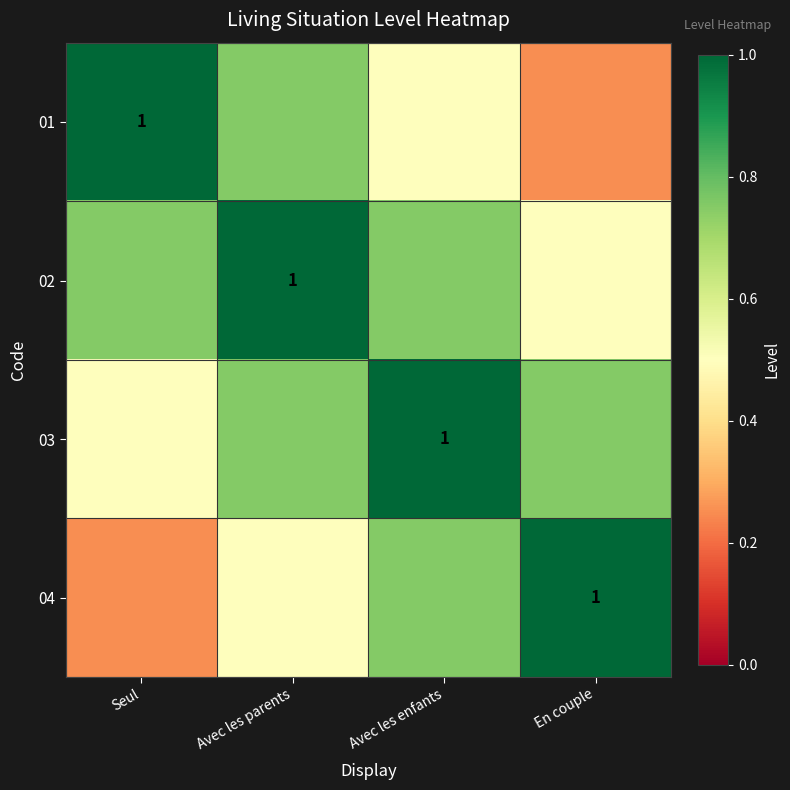

True or false: 04 has a value of 0.3 at Avec les parents.

False